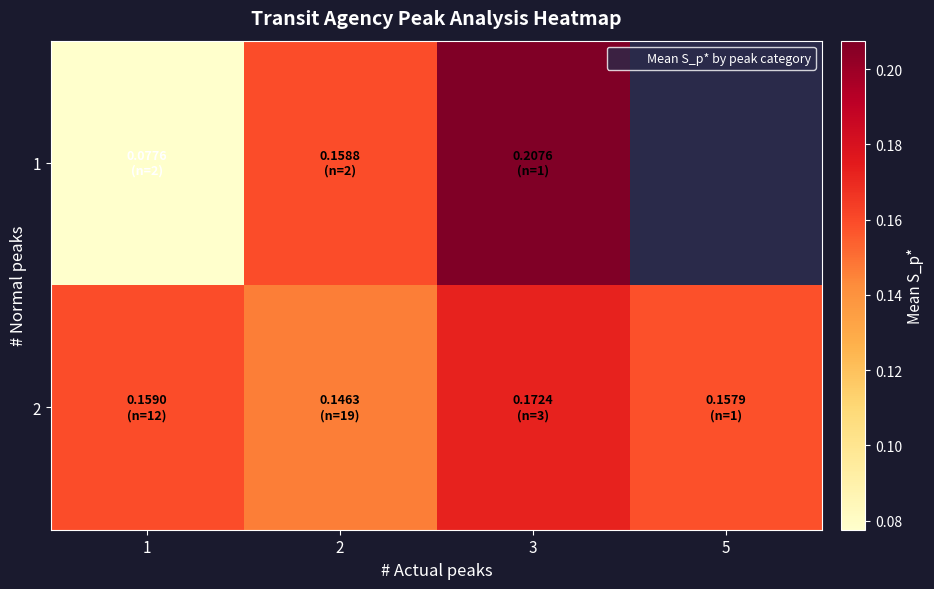

Rank the series at 3 from highest to lowest value.

1, 2